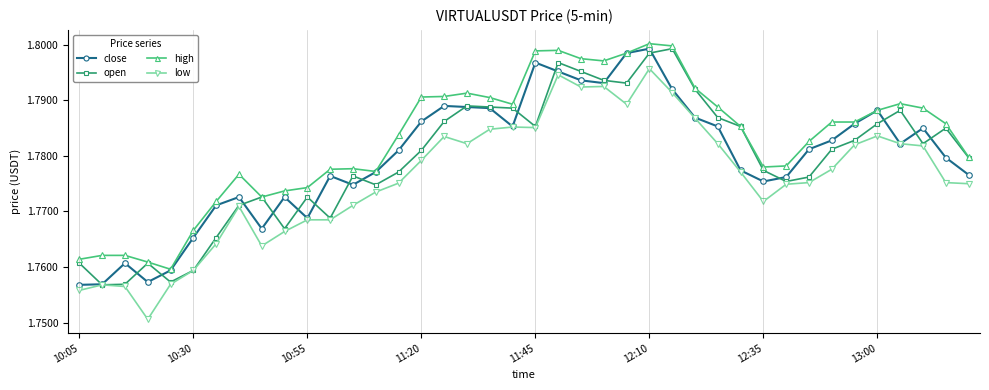

Which series has the largest total across all categories?

high